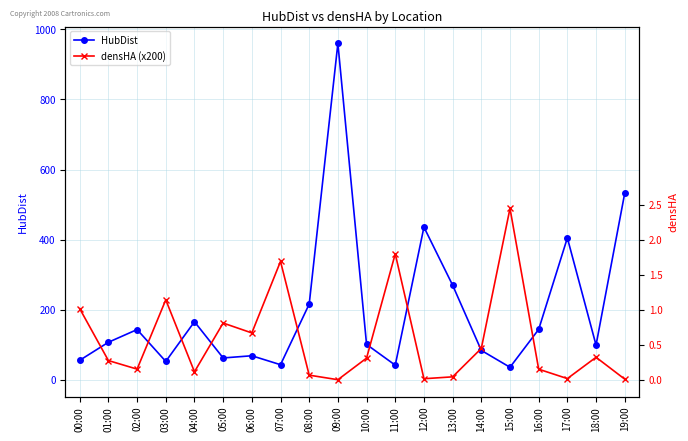

Which category has the lowest value in the densHA (x200) series?

09:00